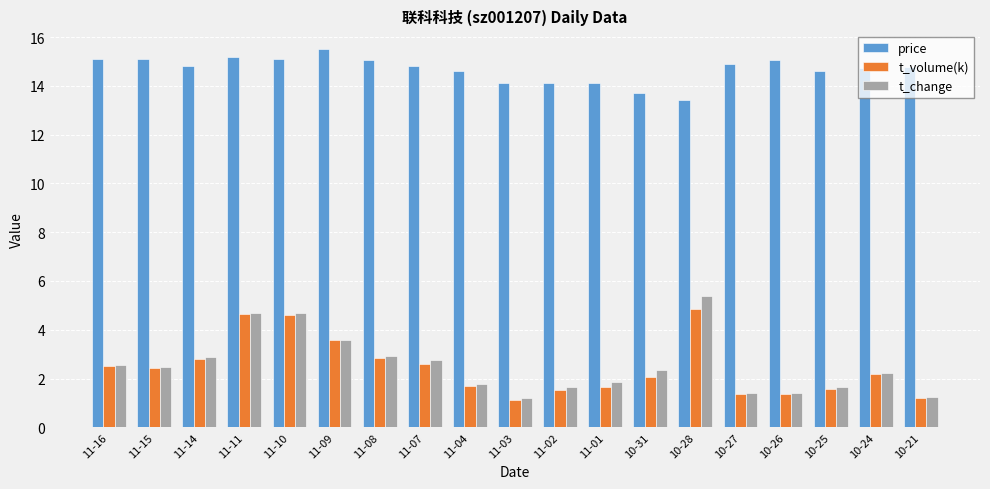

What is the smallest value displayed?

1.1